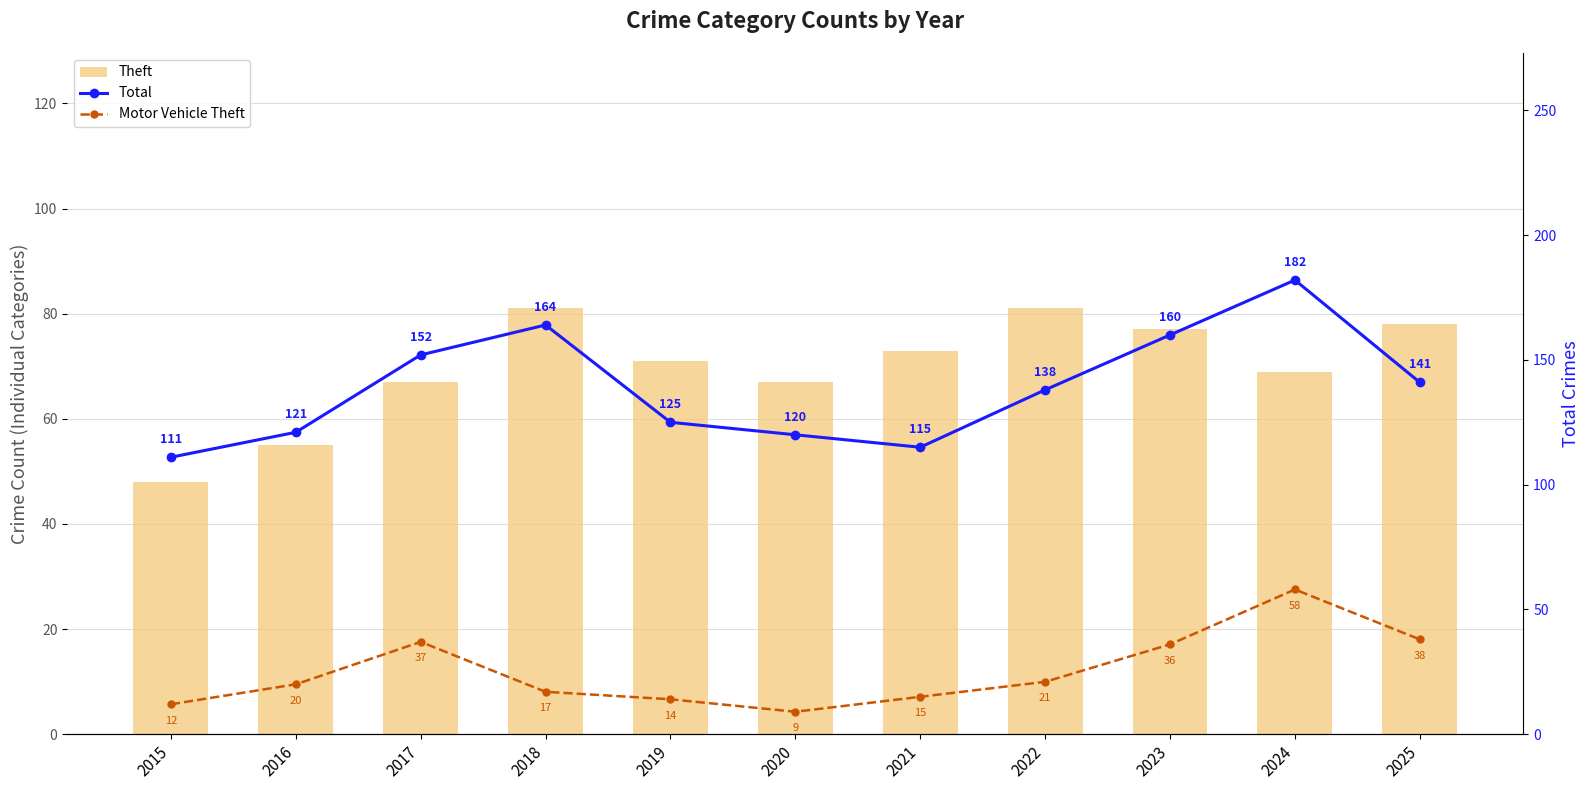

The value of Motor Vehicle Theft at 2023 is 36. True or false?

True